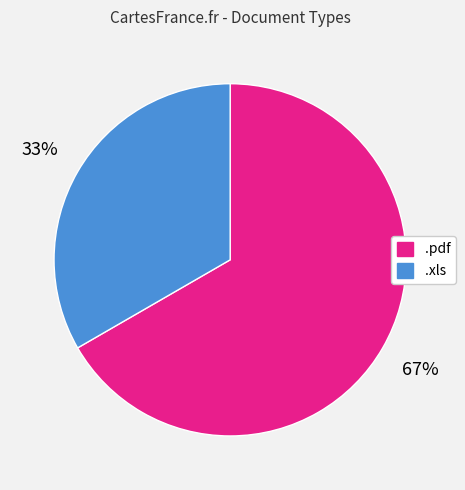

To the nearest percent, what is the average slice percentage?

50%